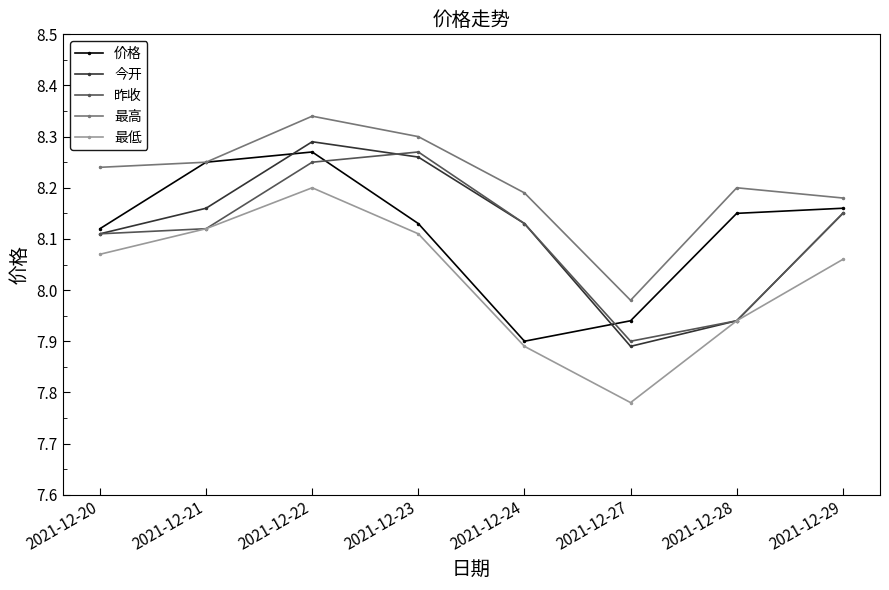

What are all the series names shown in the legend?

价格, 今开, 昨收, 最高, 最低